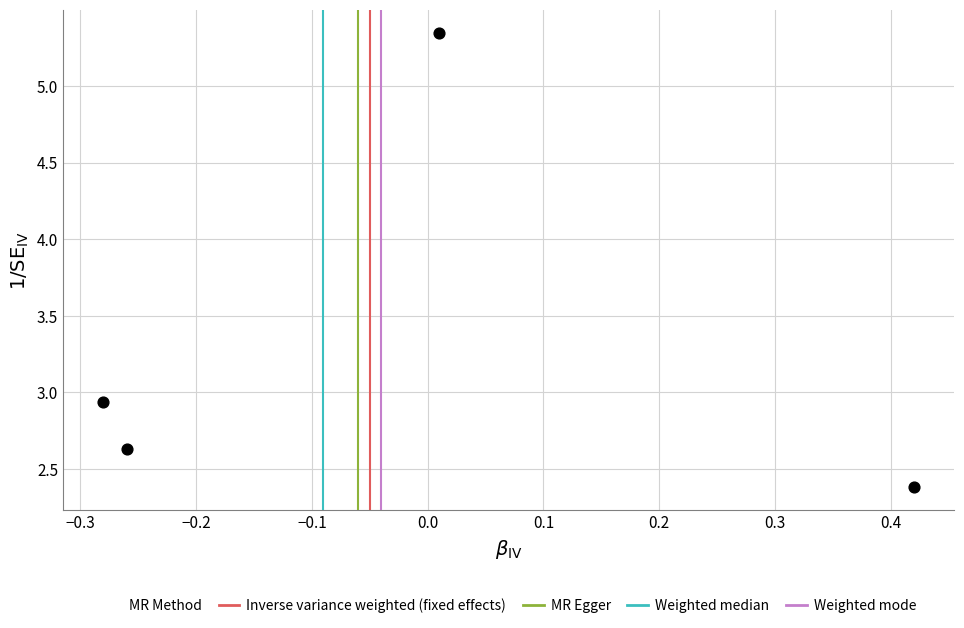

What is the average Y value?

3.3